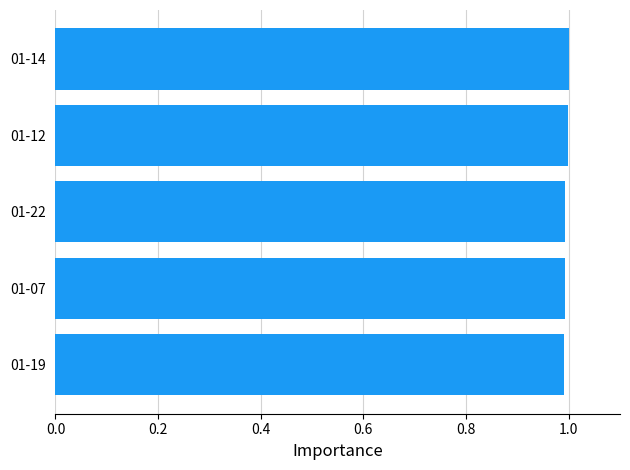

The value at 01-07 is 1.0. True or false?

True